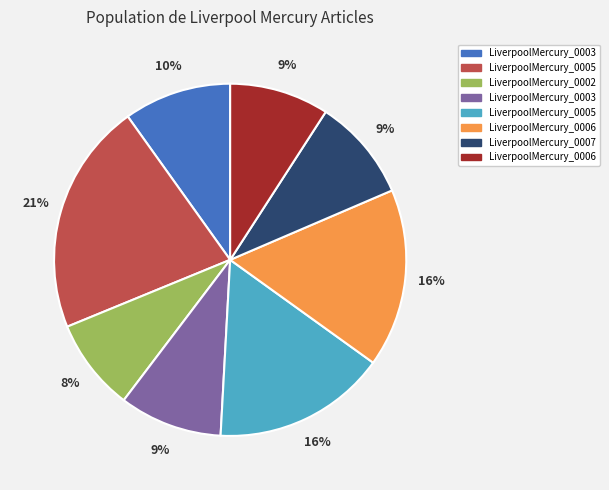

To the nearest percent, what is the average slice percentage?

12%